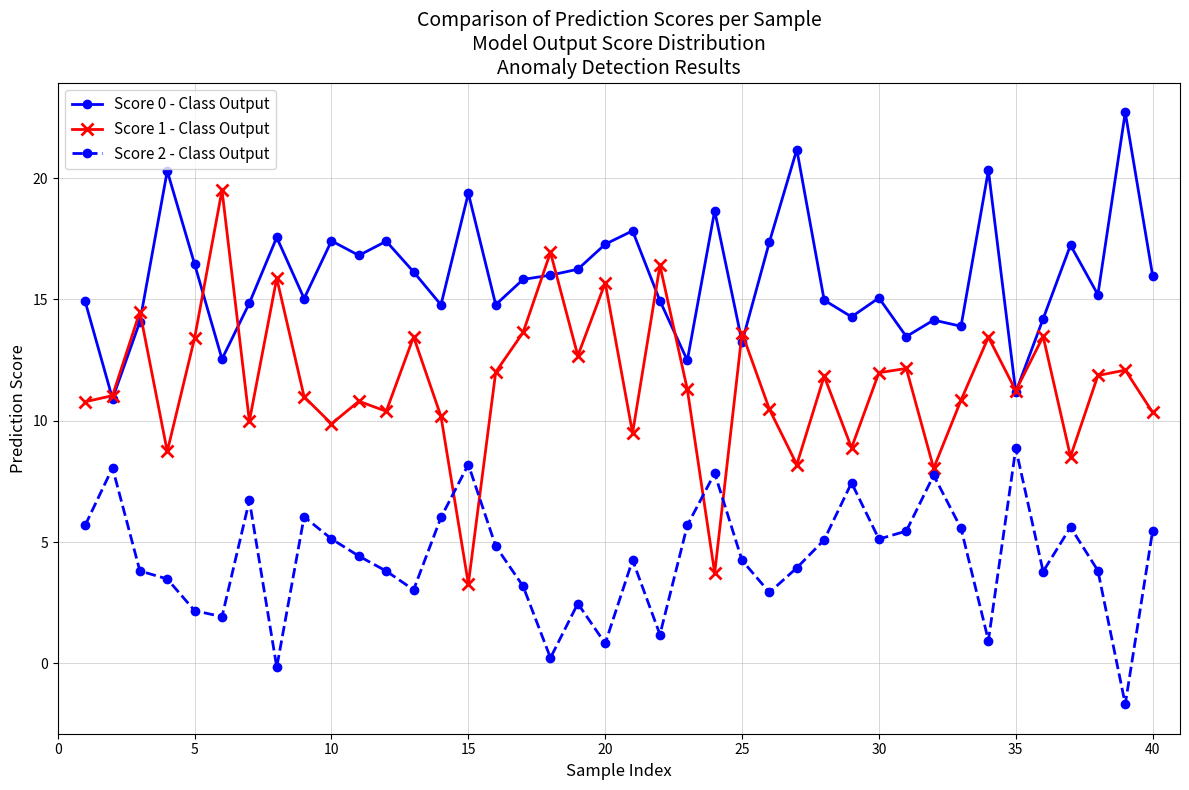

Which series has the largest range (max minus min)?

Score 1 - Class Output